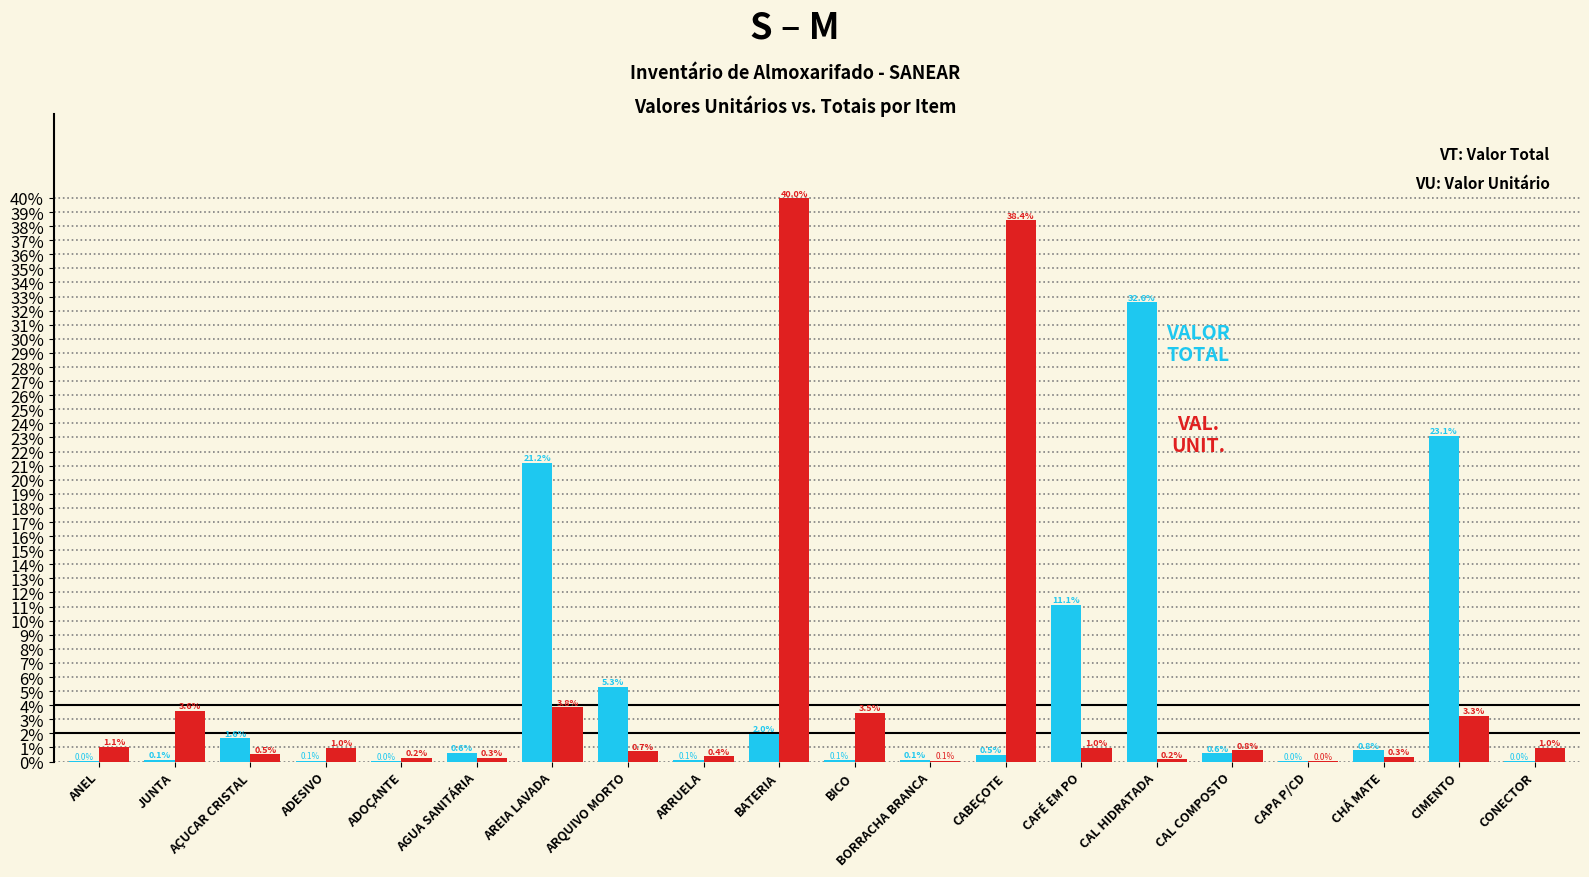

What is the greatest value displayed?

40.0